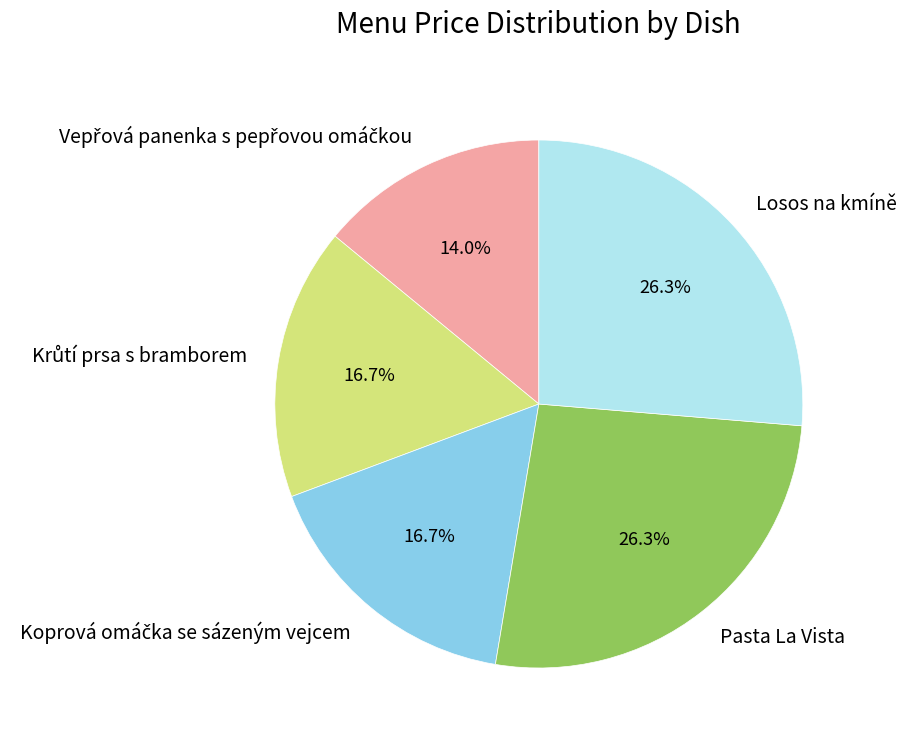

Is Pasta La Vista the majority of the pie?

No